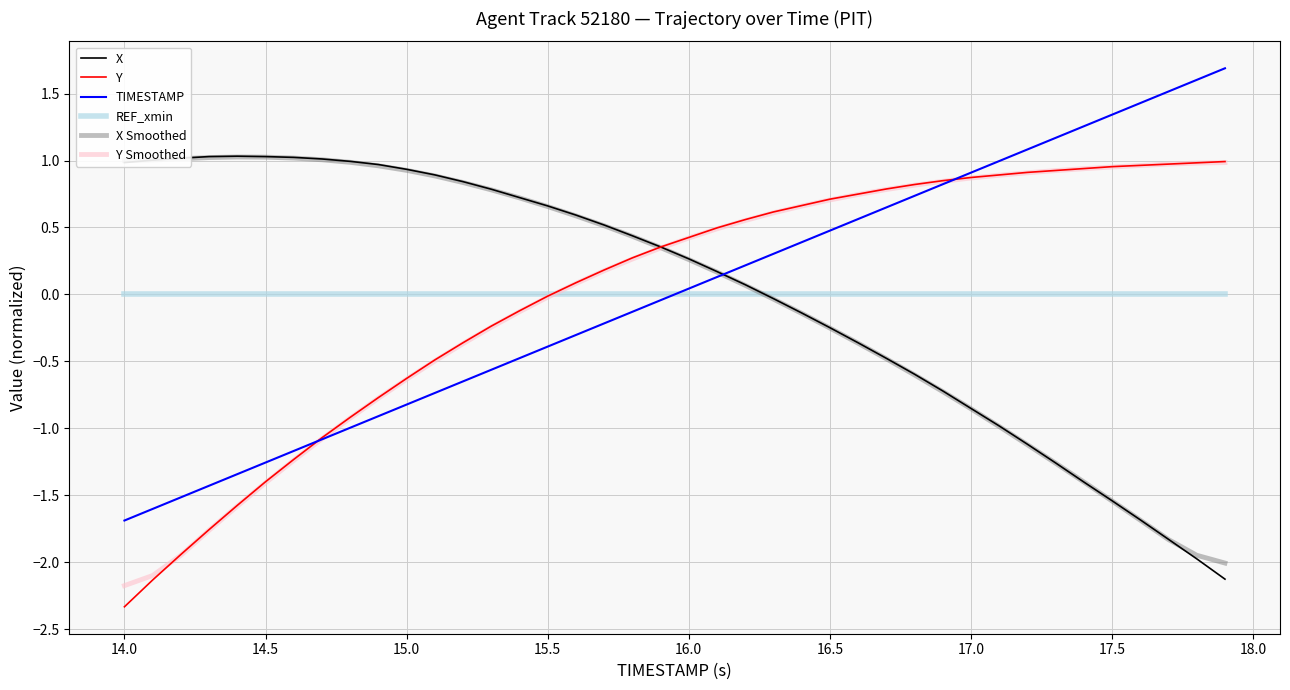

What is the maximum value shown in the chart?

1.7